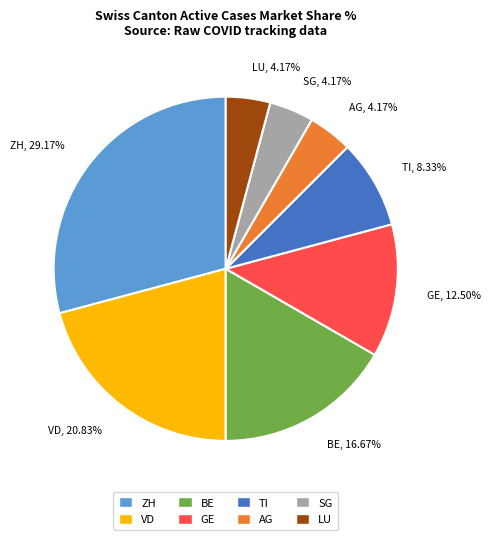

To the nearest percent, what is the average slice percentage?

12%